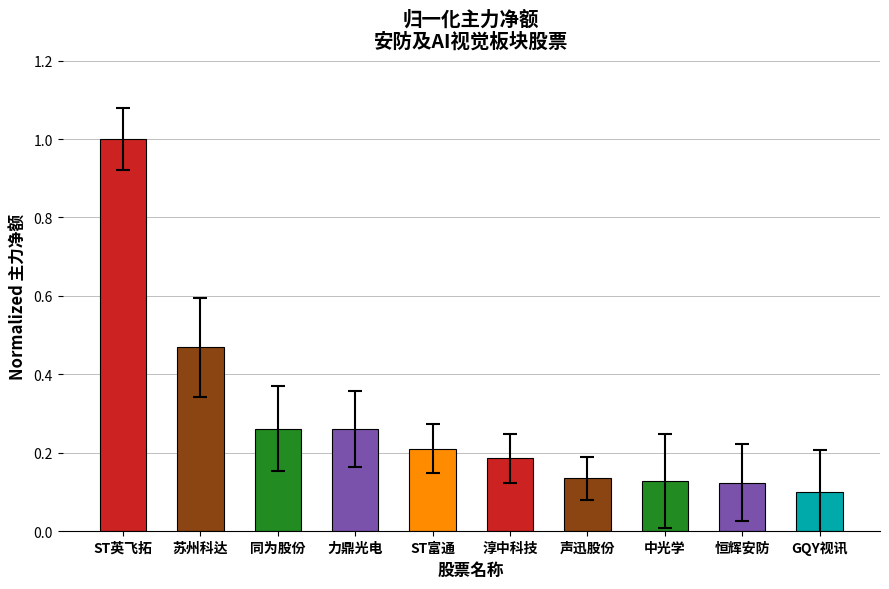

What is the difference between the values at 同为股份 and ST英飞拓?

0.7